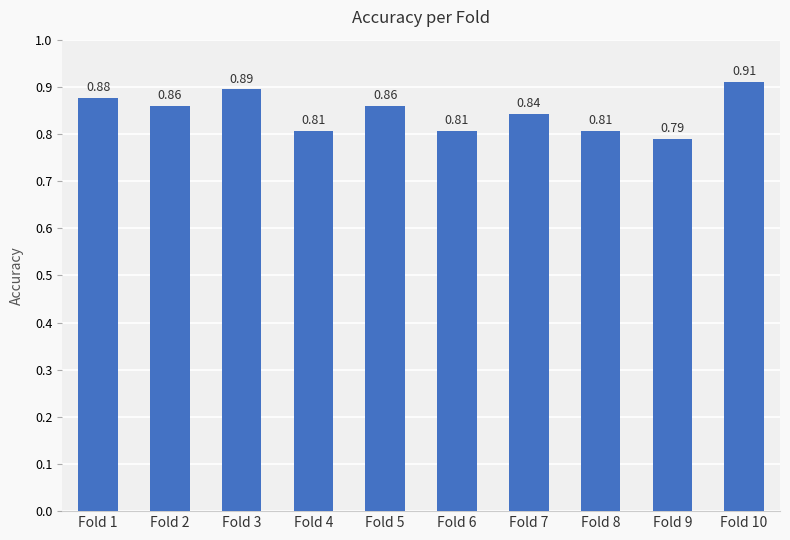

What is the sum of the values at Fold 8 and Fold 5?

1.7